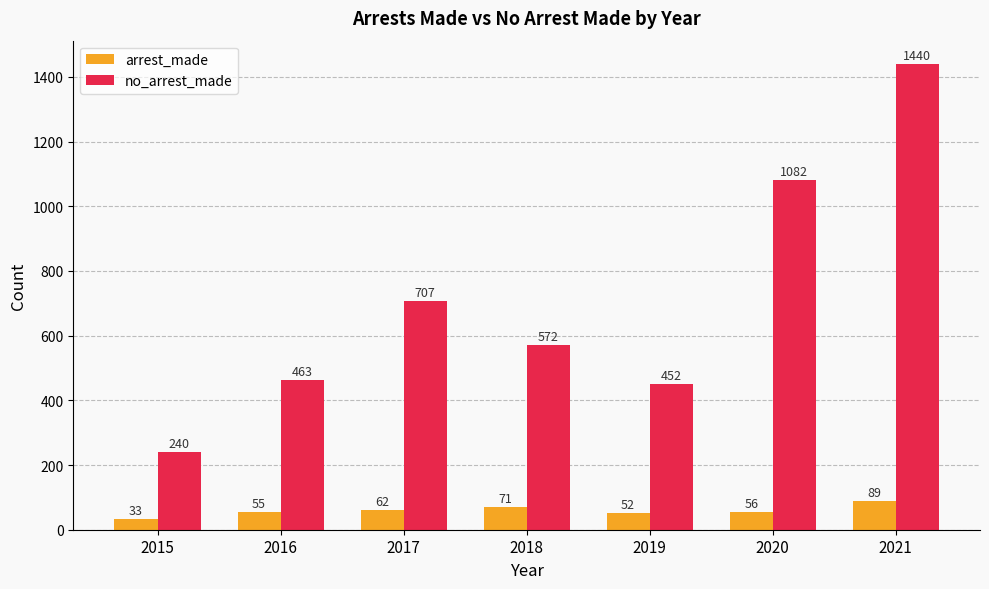

Reading right to left, extract all data points from this chart.

arrest_made: 89	56	52	71	62	55	33
no_arrest_made: 1440	1082	452	572	707	463	240